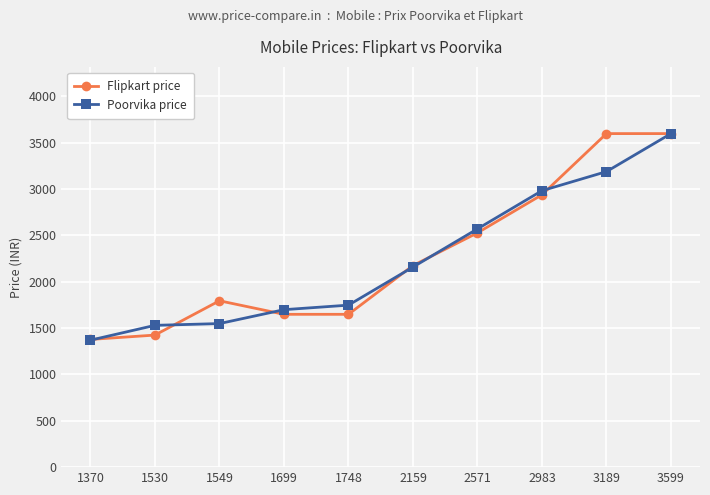

Reading left to right, what are all the values shown in this chart?

Flipkart price: 1370=1378	1530=1425	1549=1795	1699=1649	1748=1649	2159=2175	2571=2528	2983=2939	3189=3599	3599=3599
Poorvika price: 1370=1370	1530=1530	1549=1549	1699=1699	1748=1748	2159=2159	2571=2571	2983=2983	3189=3189	3599=3599